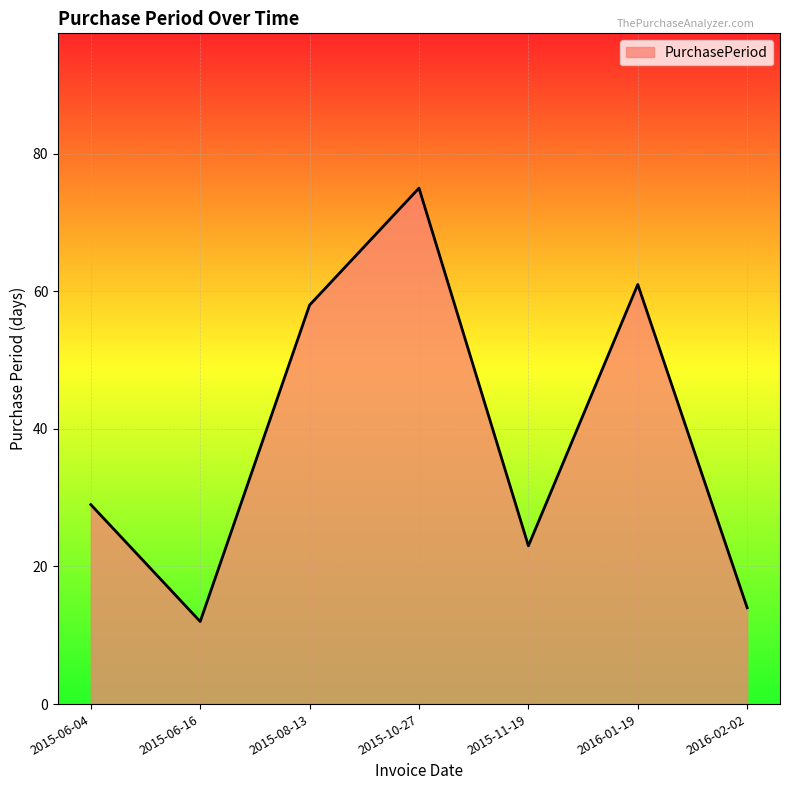

How many lines are shown in the chart?

1